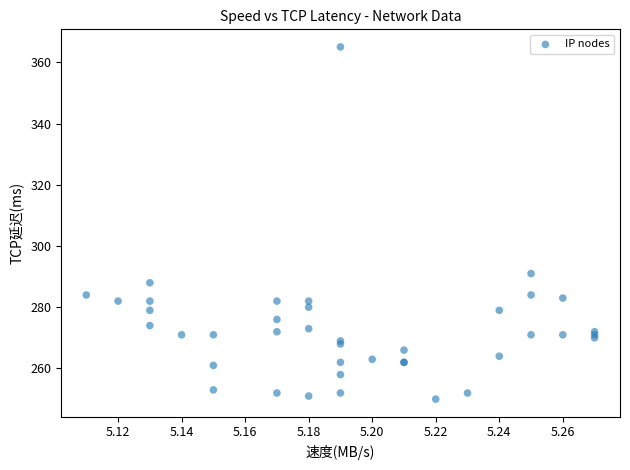

What Y value in the scatter plot is closest to 307?

291